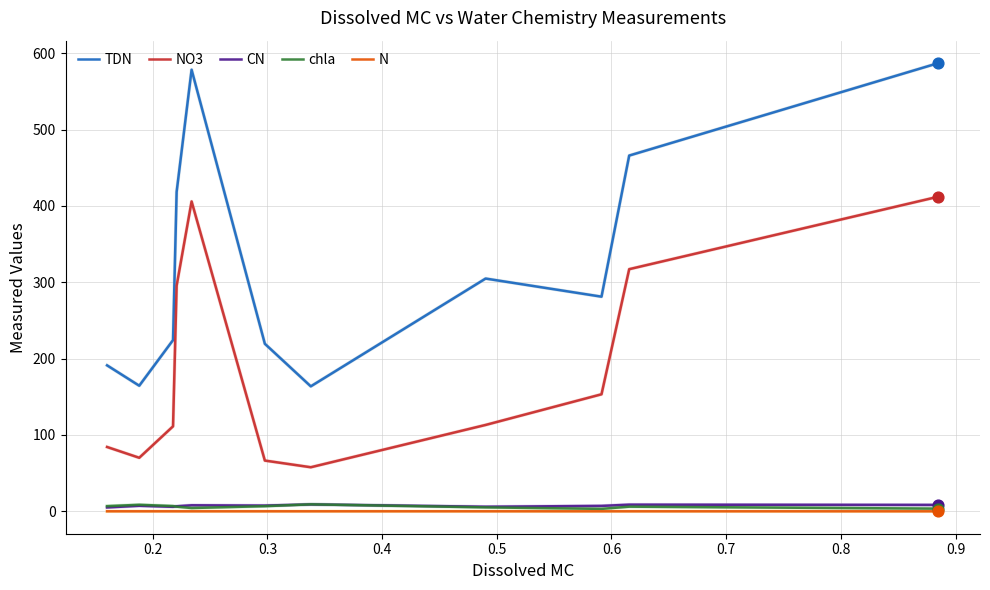

Which series has the largest total across all categories?

TDN